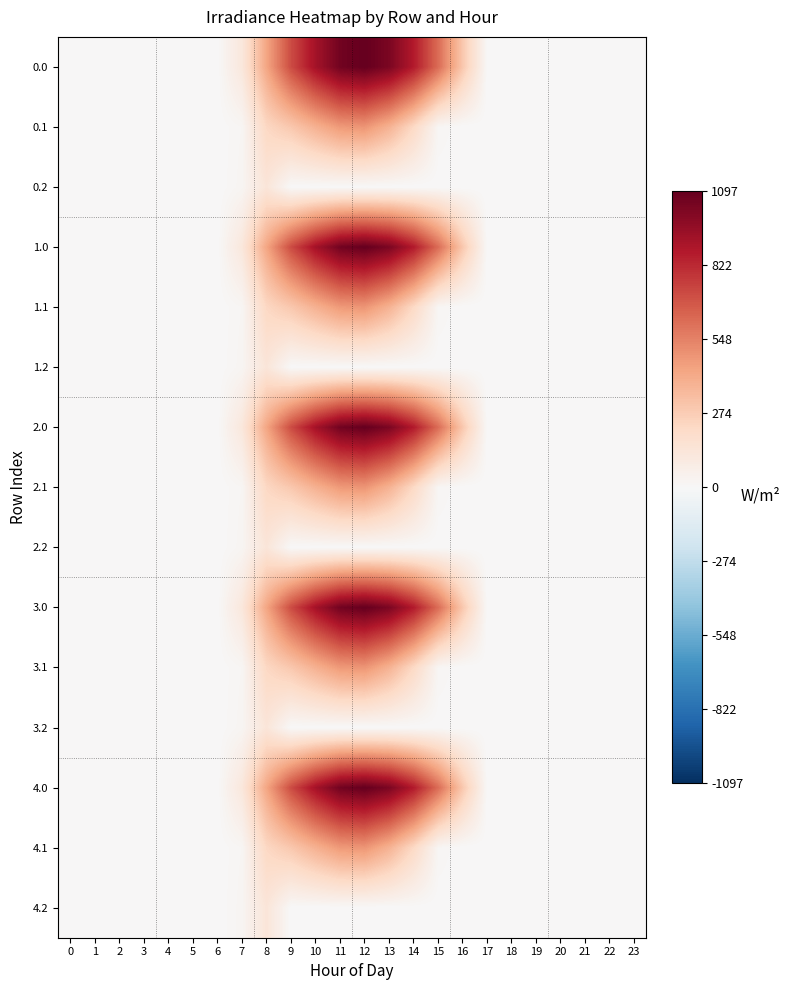

At which category is the sum across all series the highest?

12